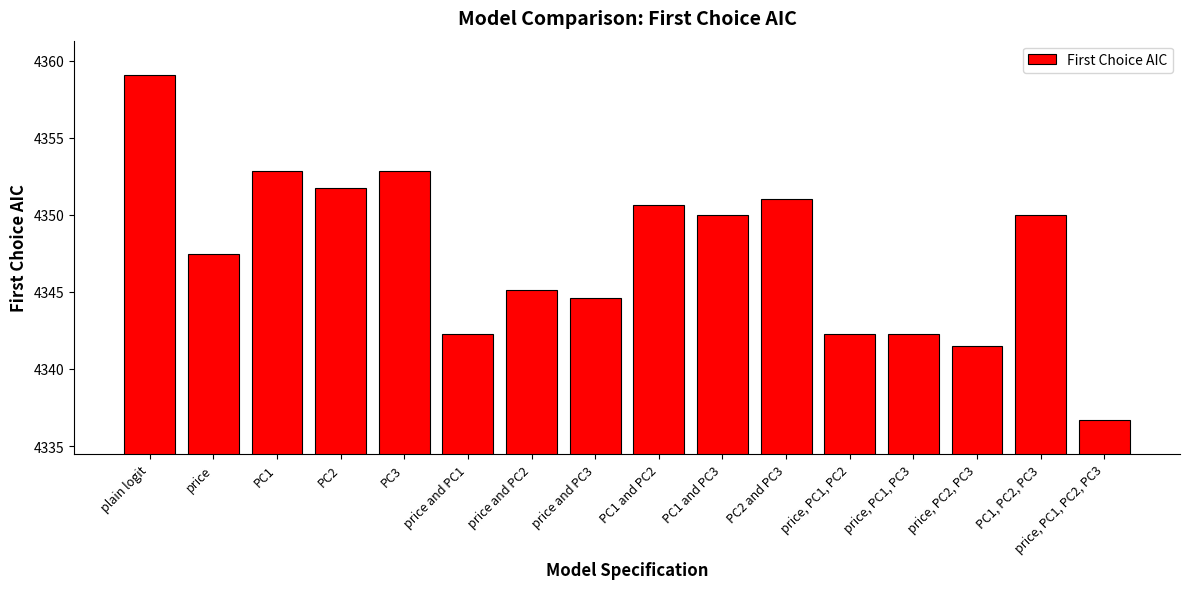

True or false: the data shows 6124.5 at price, PC2, PC3.

False